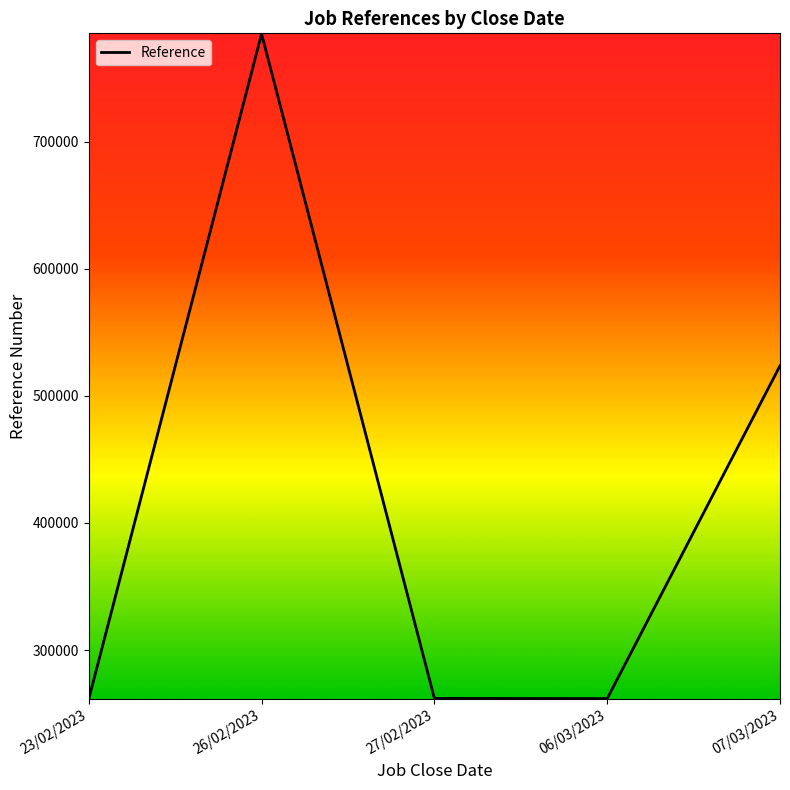

What position from the left is 26/02/2023?

2